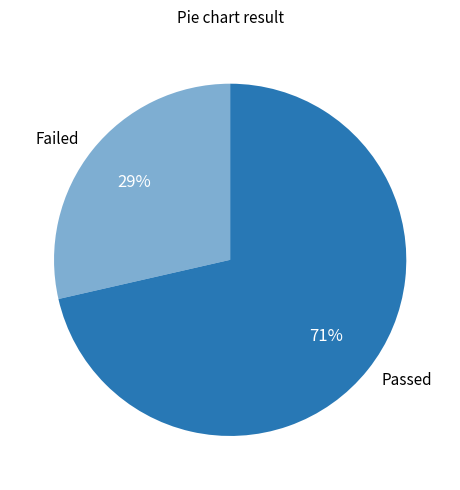

To the nearest percent, what portion does Passed represent?

71%